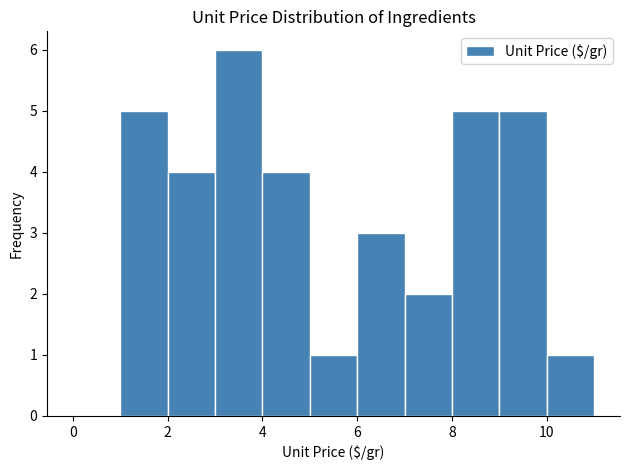

Reading left to right, list every bar in this chart as the range it spans on the x-axis followed by its height. The values are not printed on the chart, so give them approximately, as read against the axis.

0 to 1: 0
1 to 2: 5
2 to 3: 4
3 to 4: 6
4 to 5: 4
5 to 6: 1
6 to 7: 3
7 to 8: 2
8 to 9: 5
9 to 10: 5
10 to 11: 1